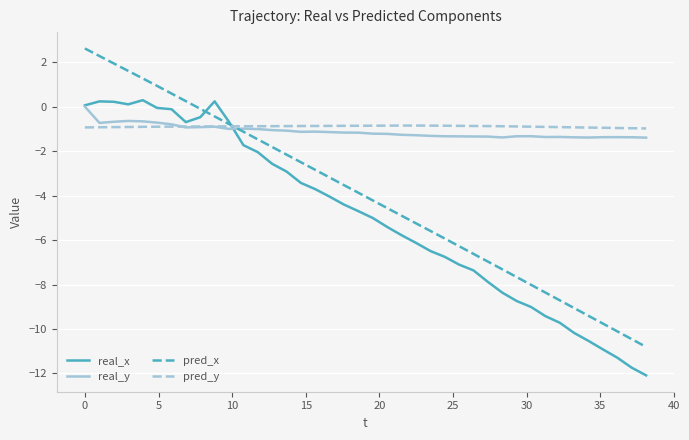

Which series ends up on top after the final intersection of pred_y and real_x?

pred_y